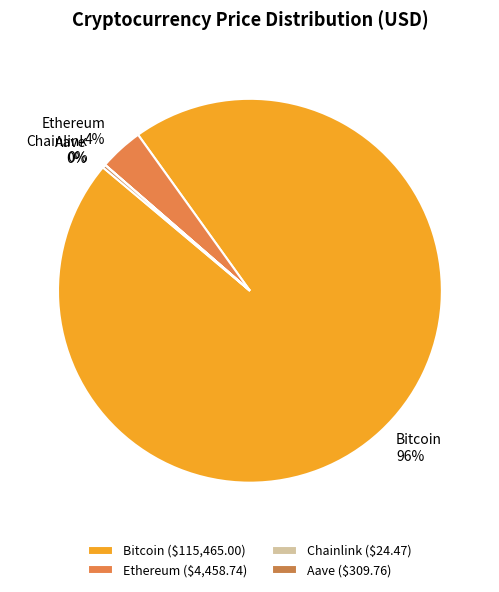

To the nearest percent, what is the difference between the largest and smallest slice percentages?

96%